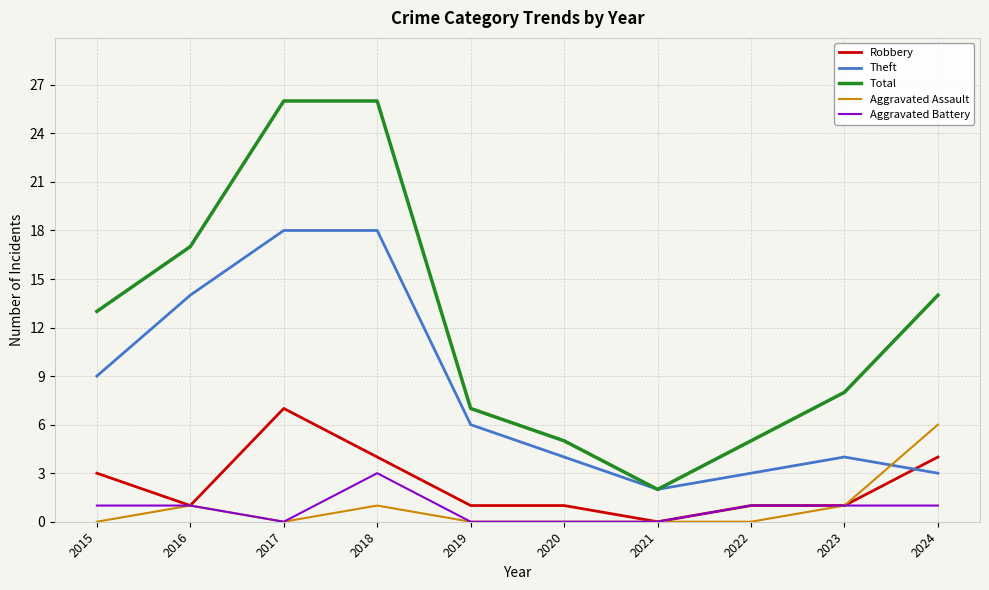

Is it true that Aggravated Assault equals 0 at 2015?

True